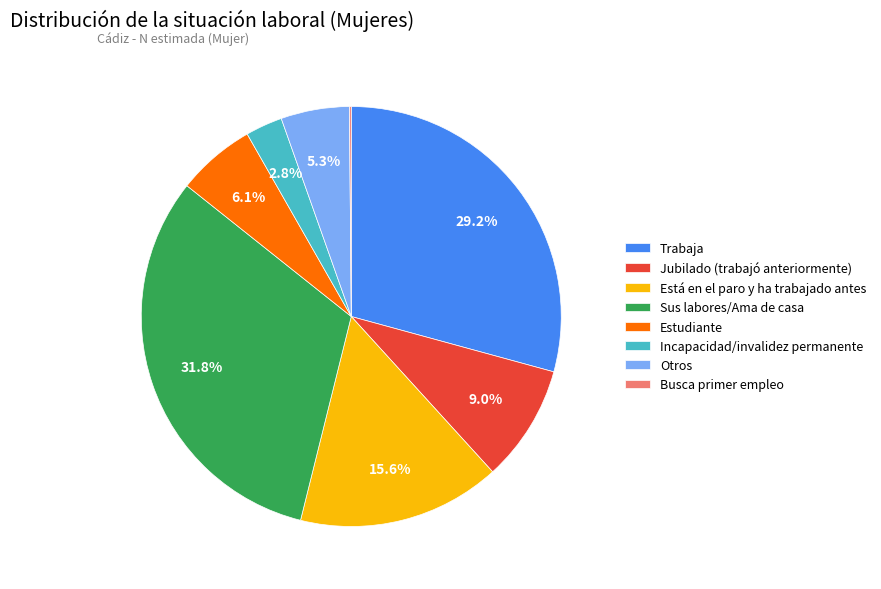

What percentage is the Otros slice, to the nearest percent?

5%